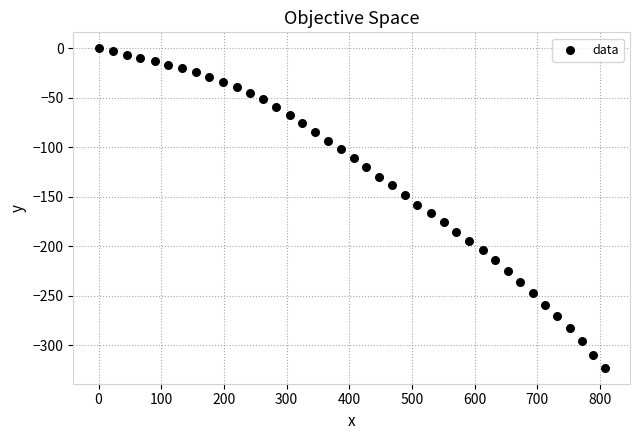

What is the range of X values (max minus min)?

807.7